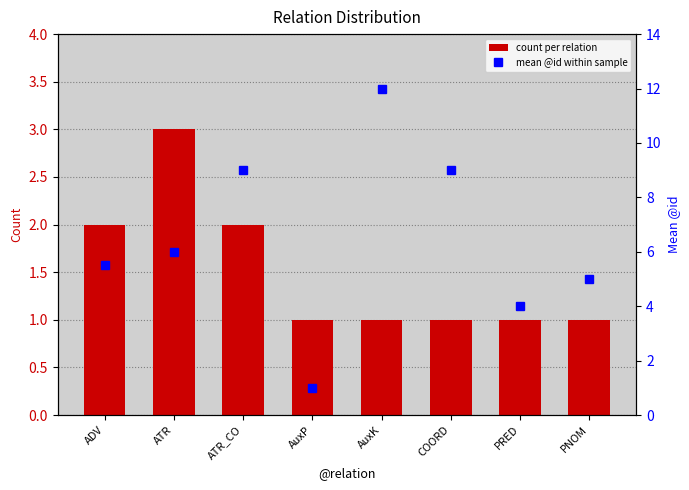

True or false: count per relation has a value of 1.0 at PNOM.

True